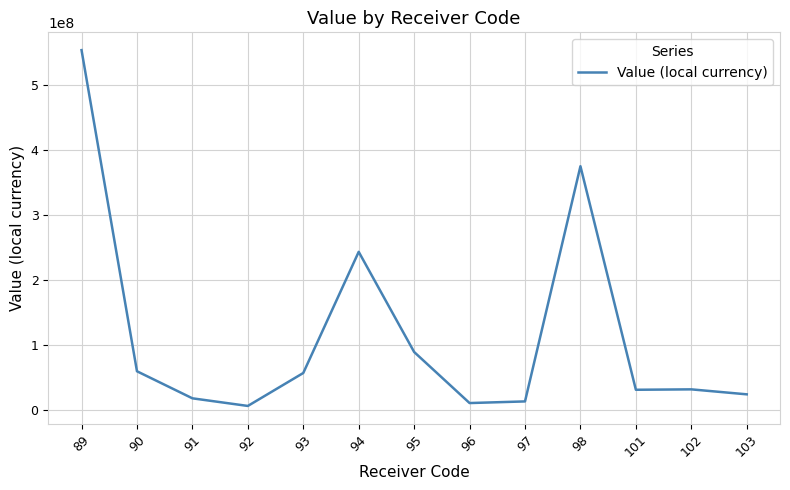

What is the sum of all values?

1507233175.1